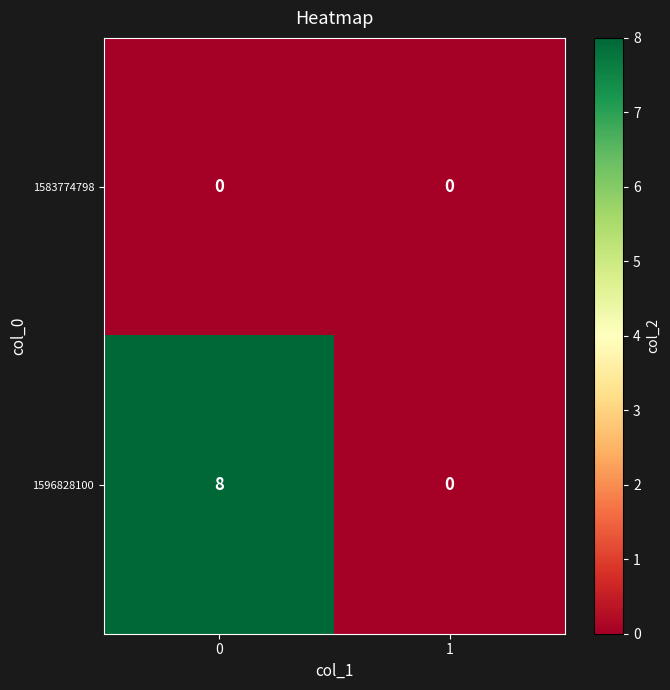

The value of 1596828100 at 1 is -5. True or false?

False